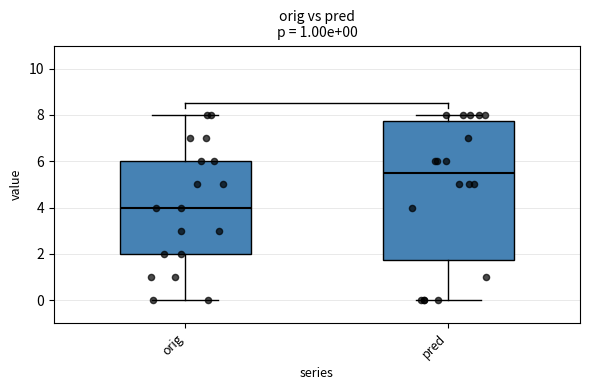

Comparing the boxes themselves (not the whiskers), which one is the tallest?

pred